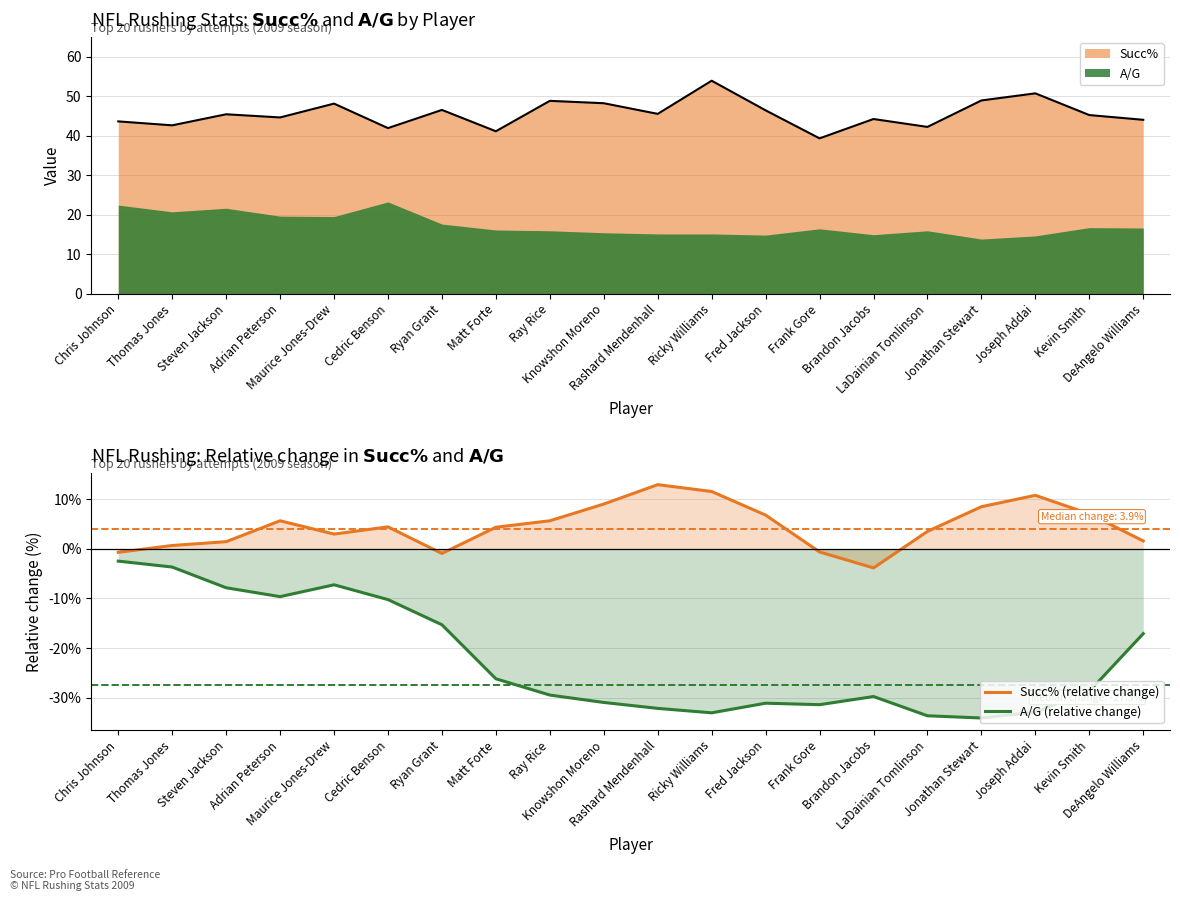

The Succ% (relative change) series shows 2.9 at Jonathan Stewart. True or false?

False